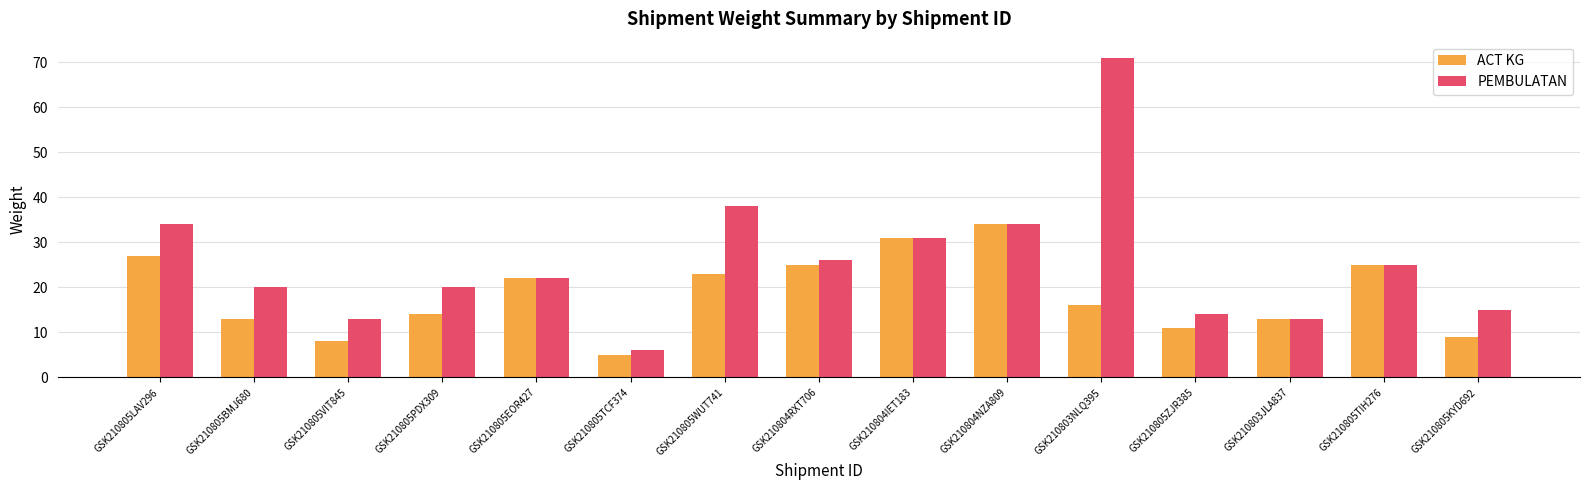

What is the label of the 13th bar from the left?

GSK210803JLA837